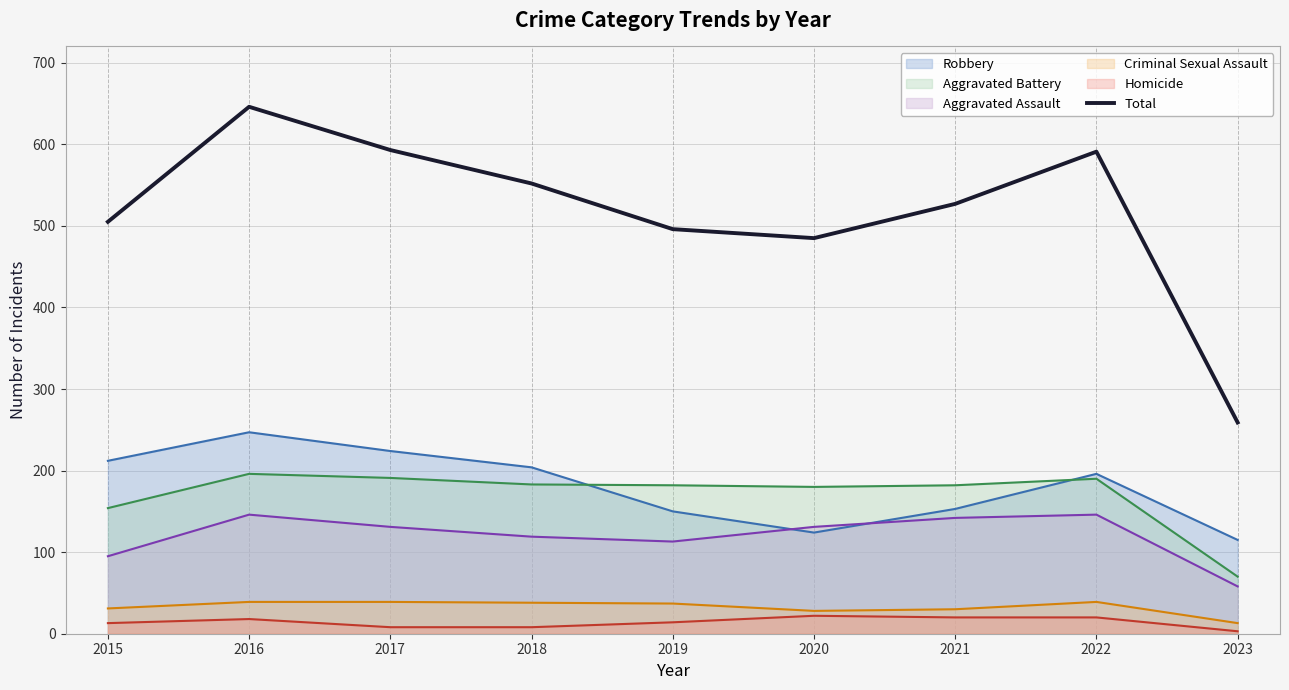

At which category does the data reach its first local valley?

2020